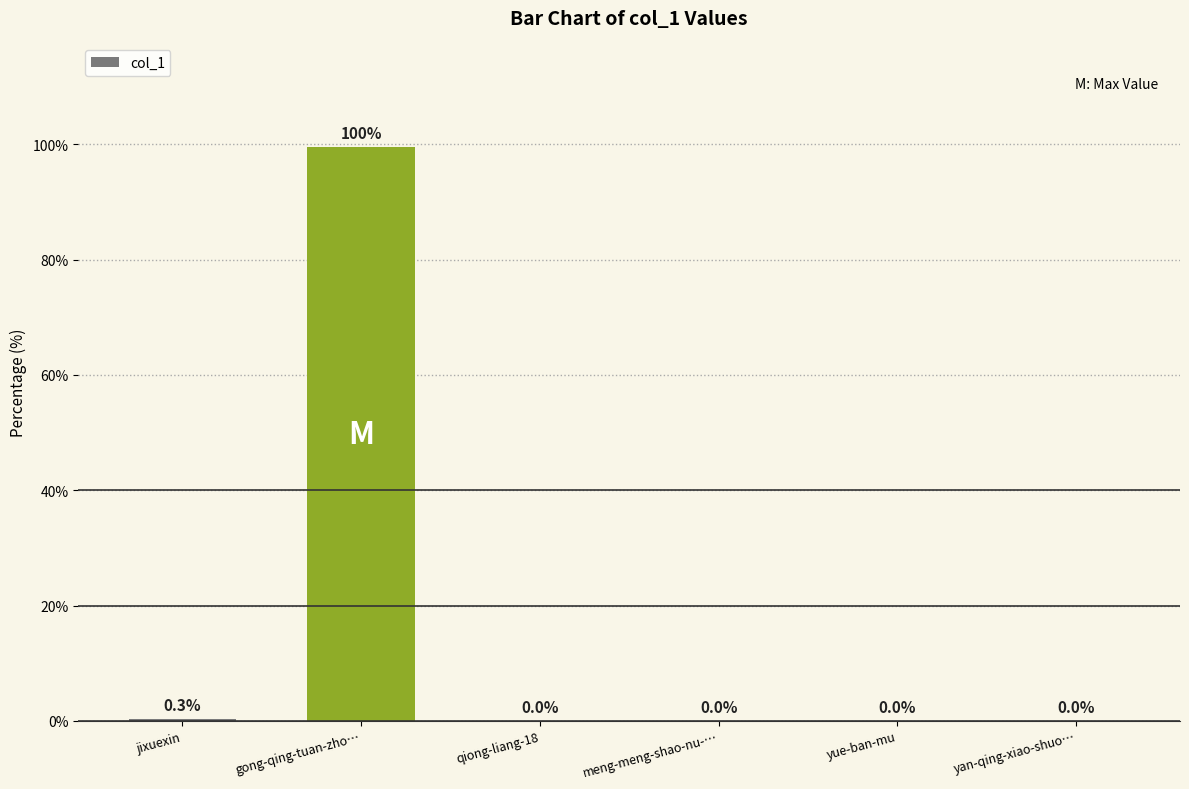

What is the maximum value shown in the chart?

99.6